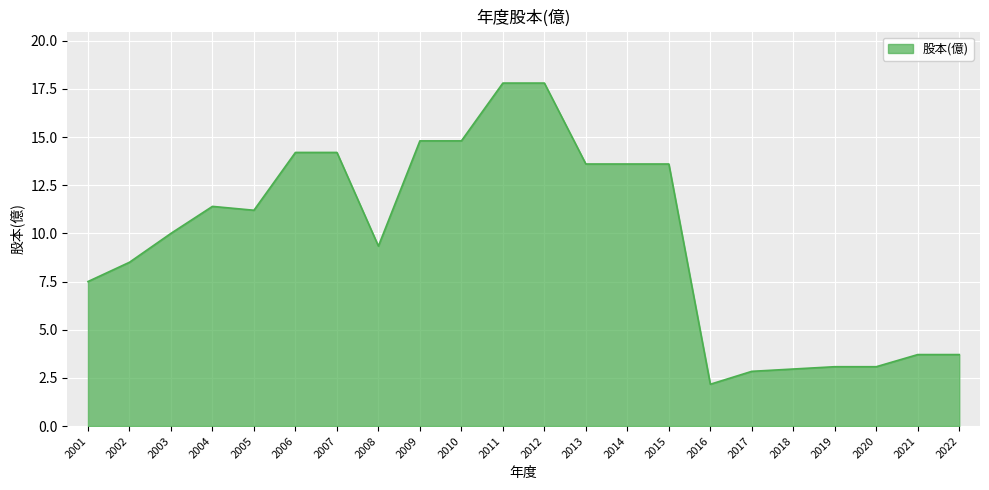

True or false: the data shows 3.7 at 2022.

True